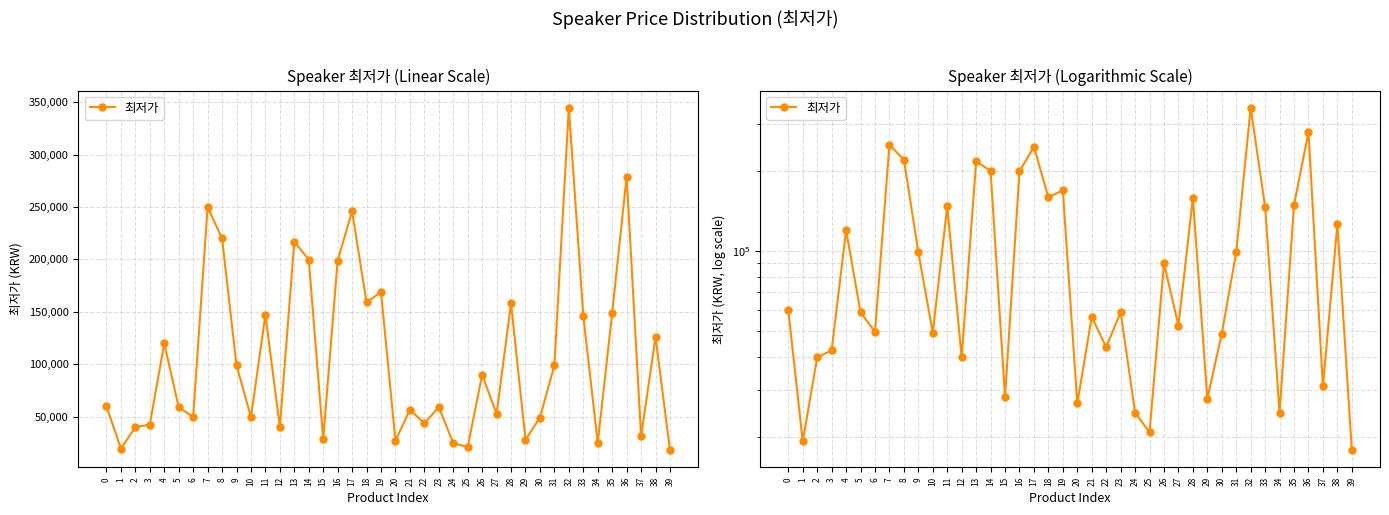

How many interior local peaks (higher than both neighbors) does the data have?

13